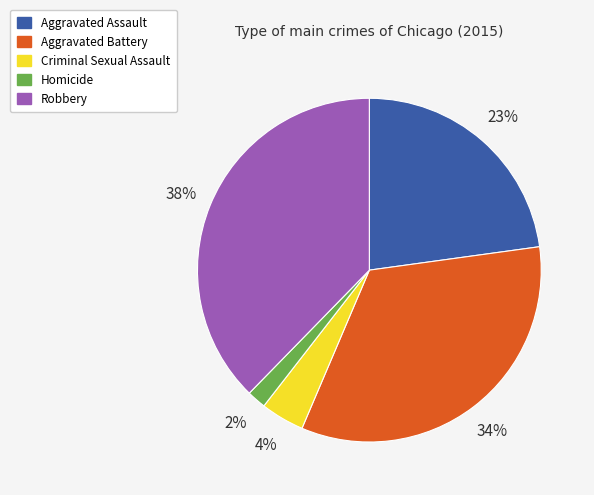

Which slice is the largest?

Robbery